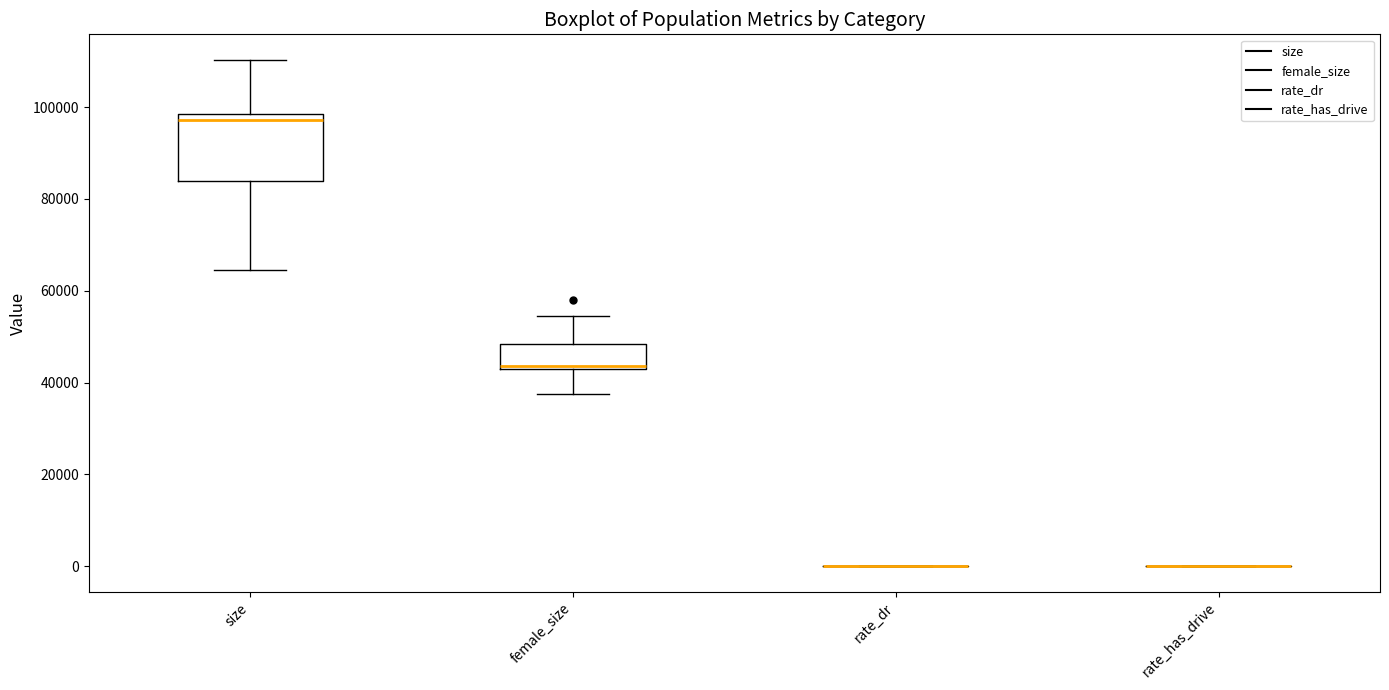

Where is the lower edge of the box for size on the y-axis? The values are not printed on the chart, so give them approximately, as read against the axis.

84000